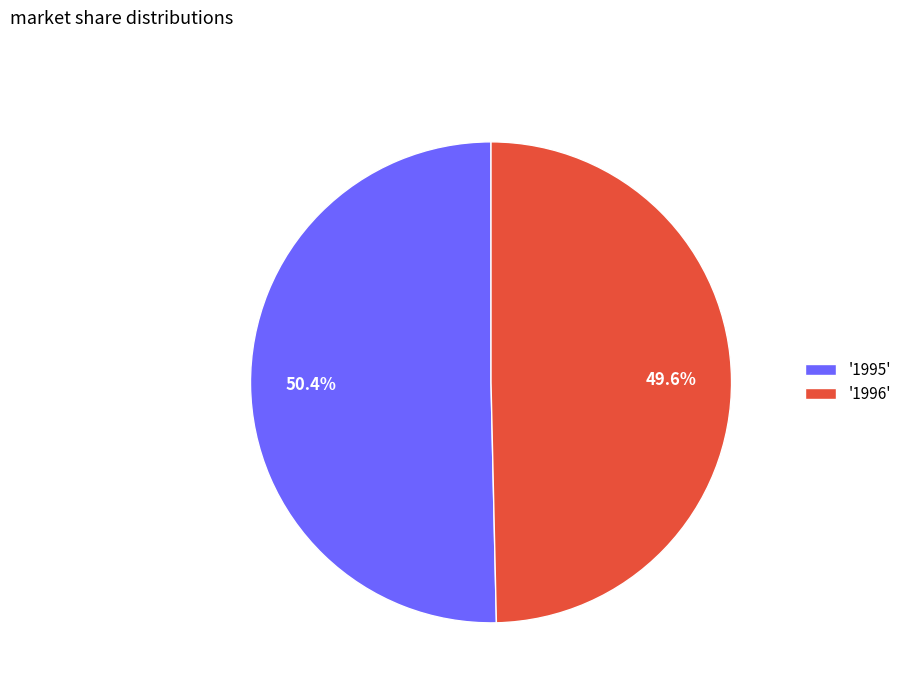

Which slice represents more than half of the pie?

'1995'